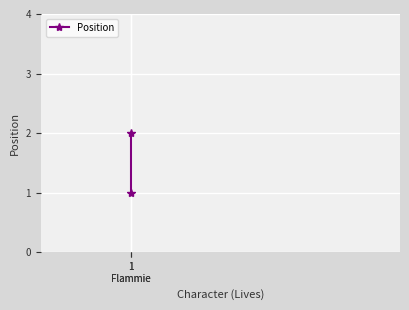

List the labels in order of value, smallest first.

1
Flammie, 1
Flammie